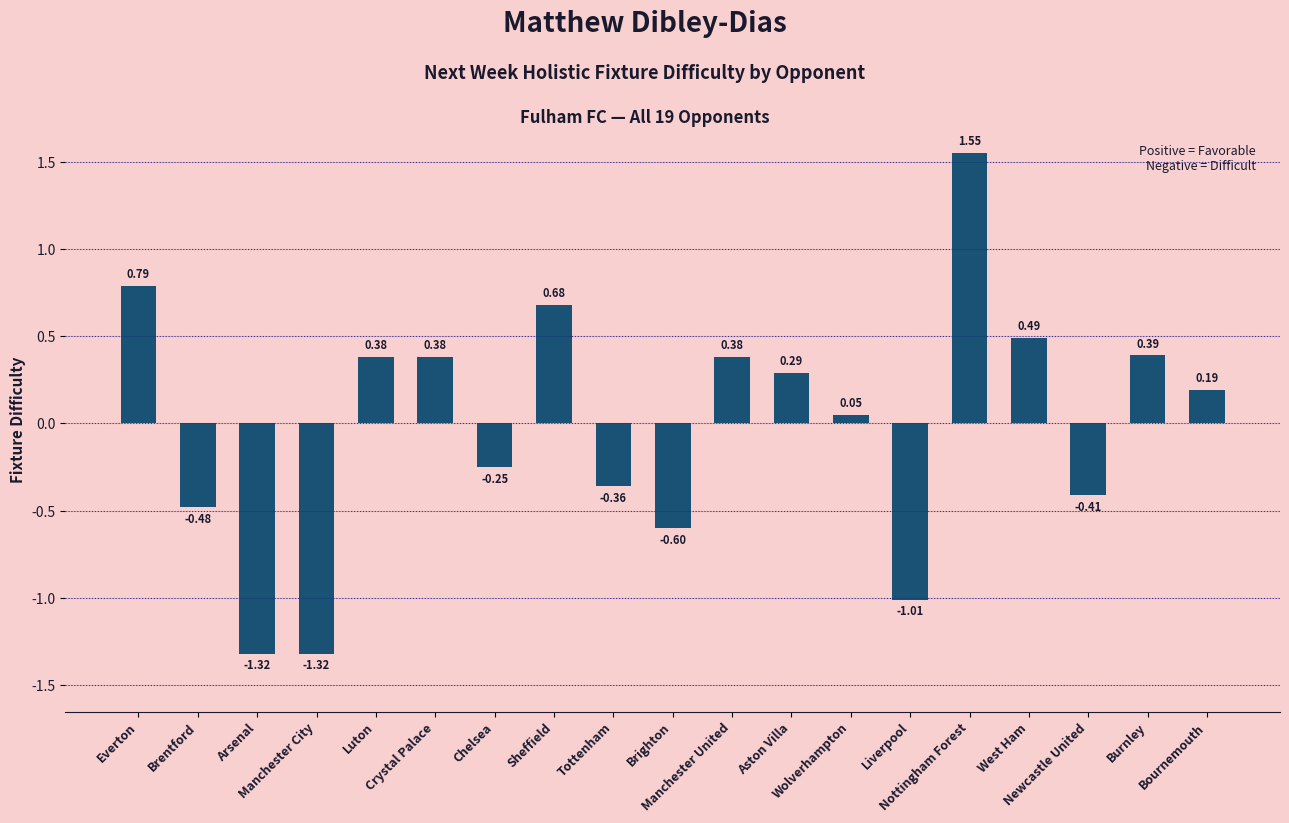

Are the bars horizontal?

No